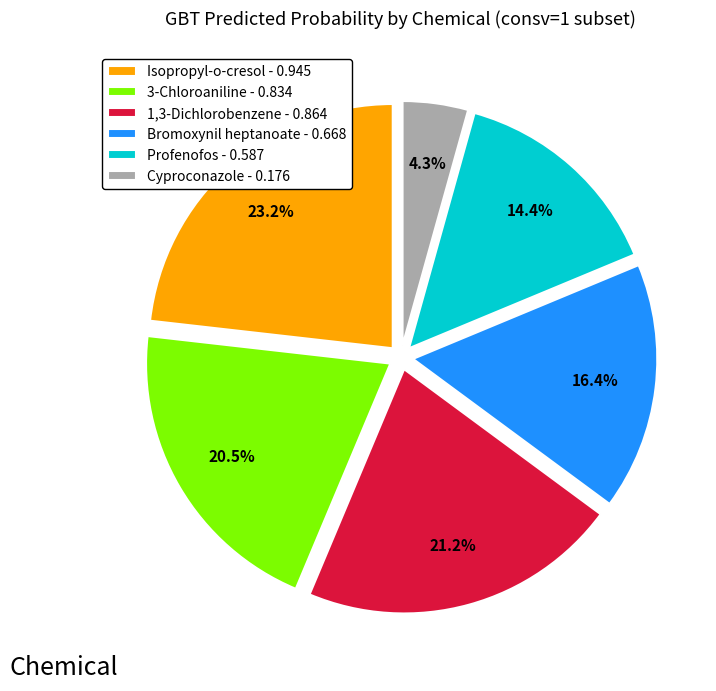

Approximately how many times larger is the value at 1,3-Dichlorobenzene - 0.864 compared to Bromoxynil heptanoate - 0.668?

1.3